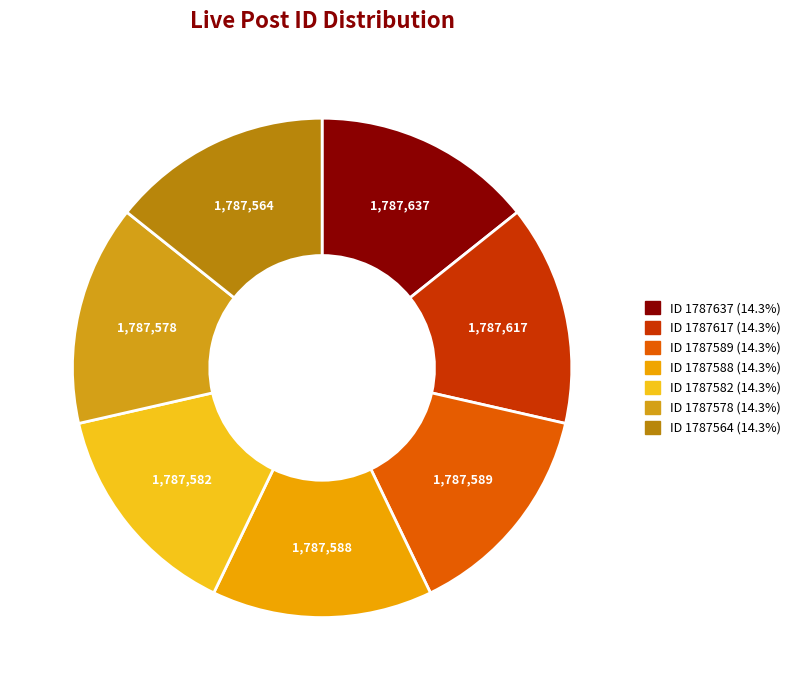

Count the number of slices in the pie.

7